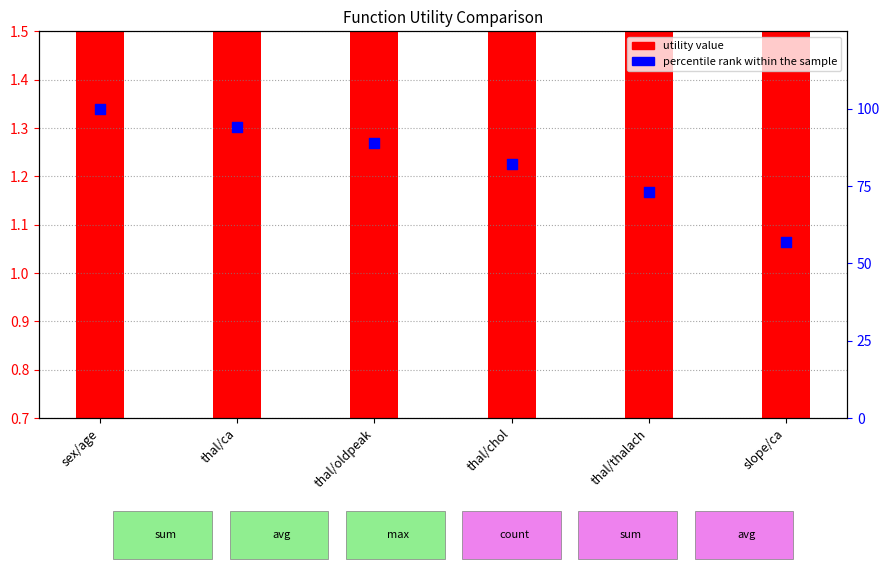

What is the change in value from thal/oldpeak to thal/chol?

-7